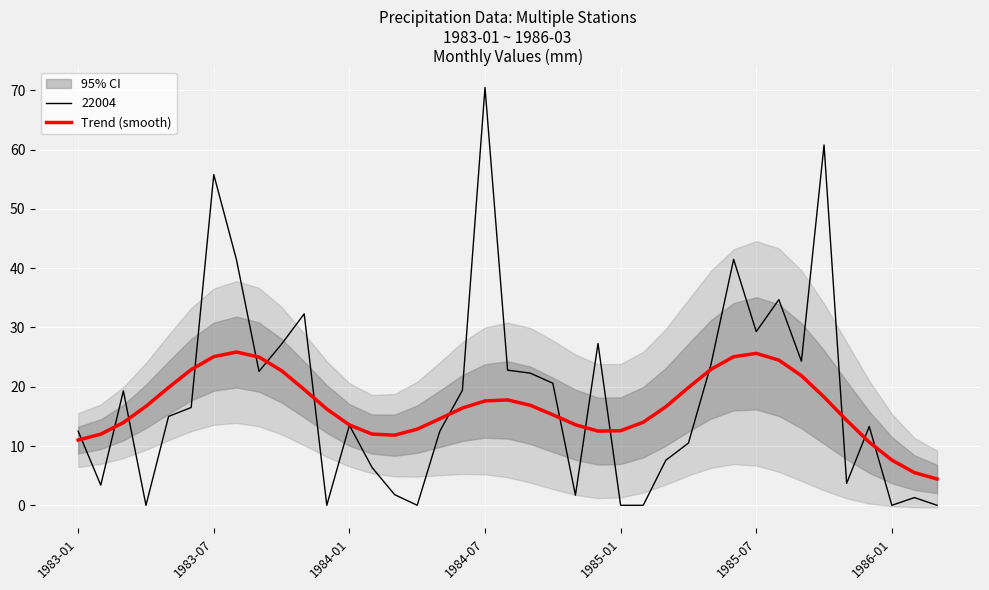

What is the difference between the maximum and second lowest values?

20.3